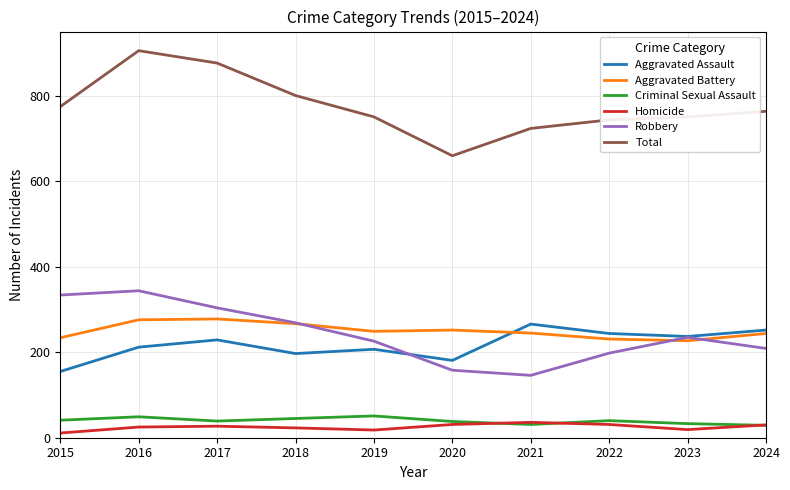

How many interior local valleys does the Aggravated Battery series have?

2